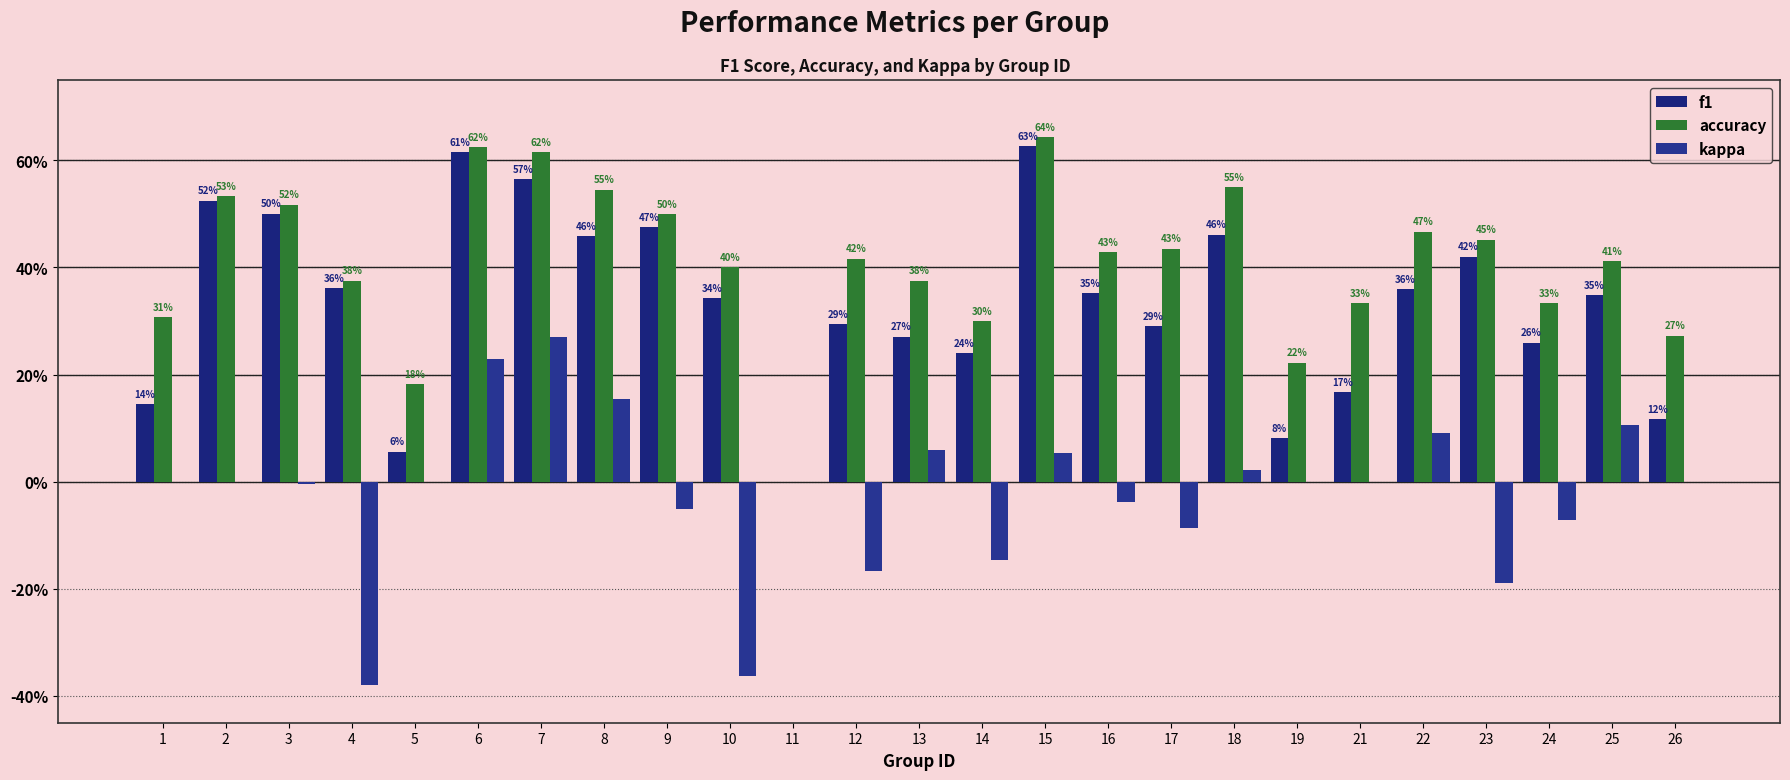

Reading left to right, transcribe all the data shown in this chart.

f1: 1=0.1	2=0.5	3=0.5	4=0.4	5=0.1	6=0.6	7=0.6	8=0.5	9=0.5	10=0.3	11=0.0	12=0.3	13=0.3	14=0.2	15=0.6	16=0.4	17=0.3	18=0.5	19=0.1	21=0.2	22=0.4	23=0.4	24=0.3	25=0.3	26=0.1
accuracy: 1=0.3	2=0.5	3=0.5	4=0.4	5=0.2	6=0.6	7=0.6	8=0.5	9=0.5	10=0.4	11=0.0	12=0.4	13=0.4	14=0.3	15=0.6	16=0.4	17=0.4	18=0.6	19=0.2	21=0.3	22=0.5	23=0.5	24=0.3	25=0.4	26=0.3
kappa: 1=0.0	2=0.0	3=-0.0	4=-0.4	5=0.0	6=0.2	7=0.3	8=0.2	9=-0.1	10=-0.4	11=0.0	12=-0.2	13=0.1	14=-0.1	15=0.1	16=-0.0	17=-0.1	18=0.0	19=0.0	21=0.0	22=0.1	23=-0.2	24=-0.1	25=0.1	26=0.0